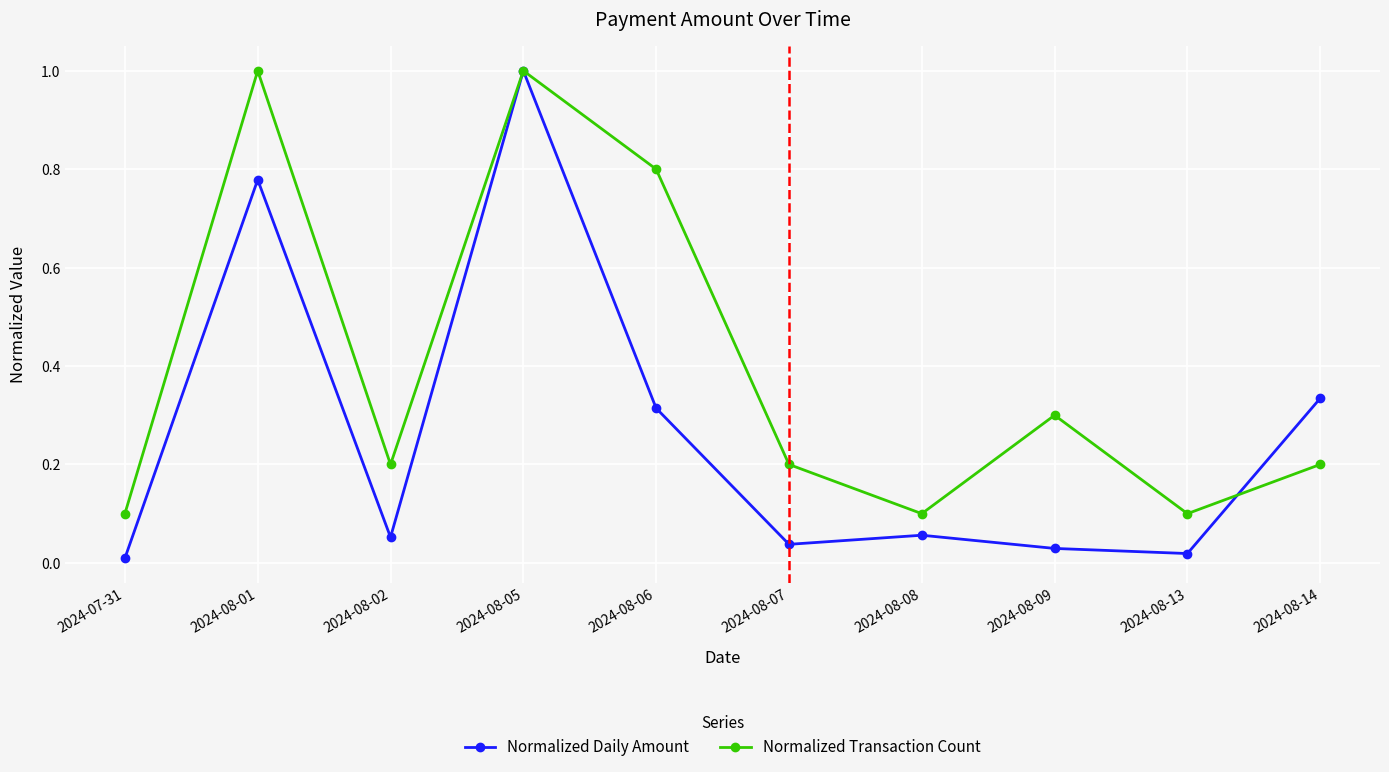

Is it true that Normalized Transaction Count equals 0.1 at 2024-08-07?

False